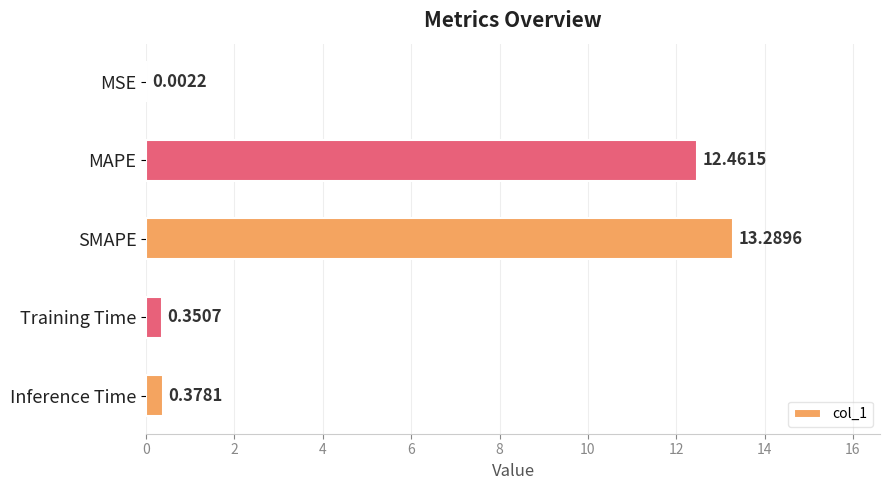

At which label is the value closest to 6?

Inference Time